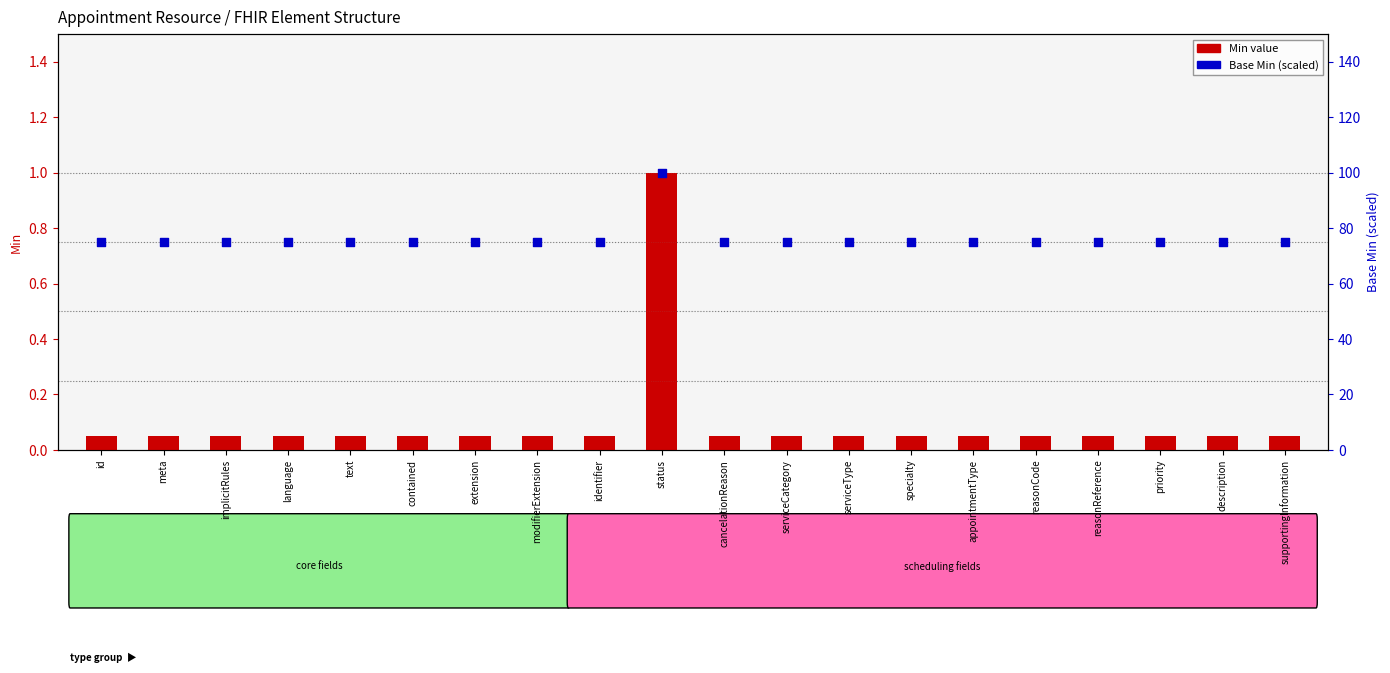

What are all the series names shown in the legend?

Min, Base Min